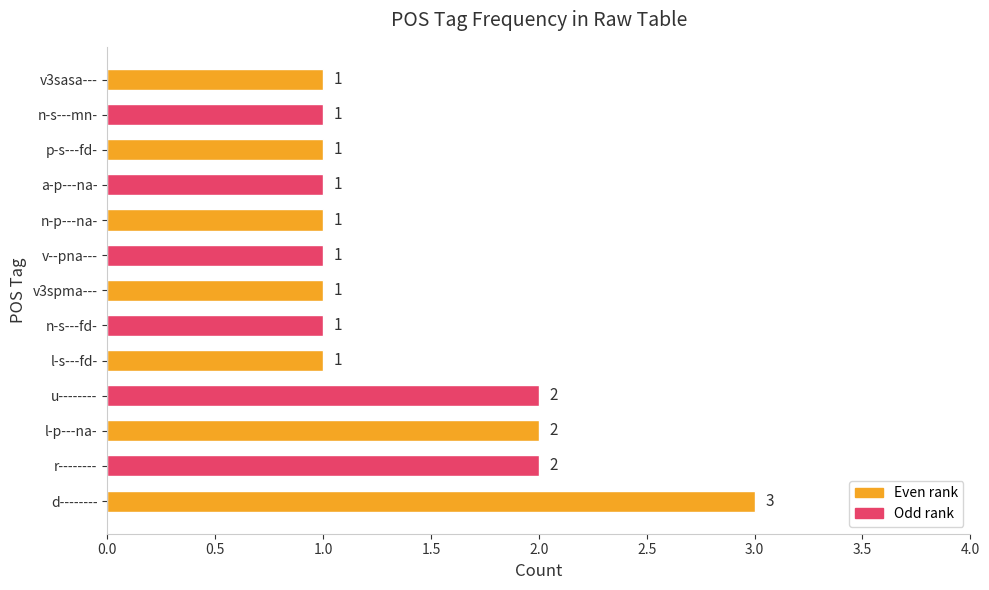

Approximately how many times larger is the value at v3spma--- compared to l-s---fd-?

1.0